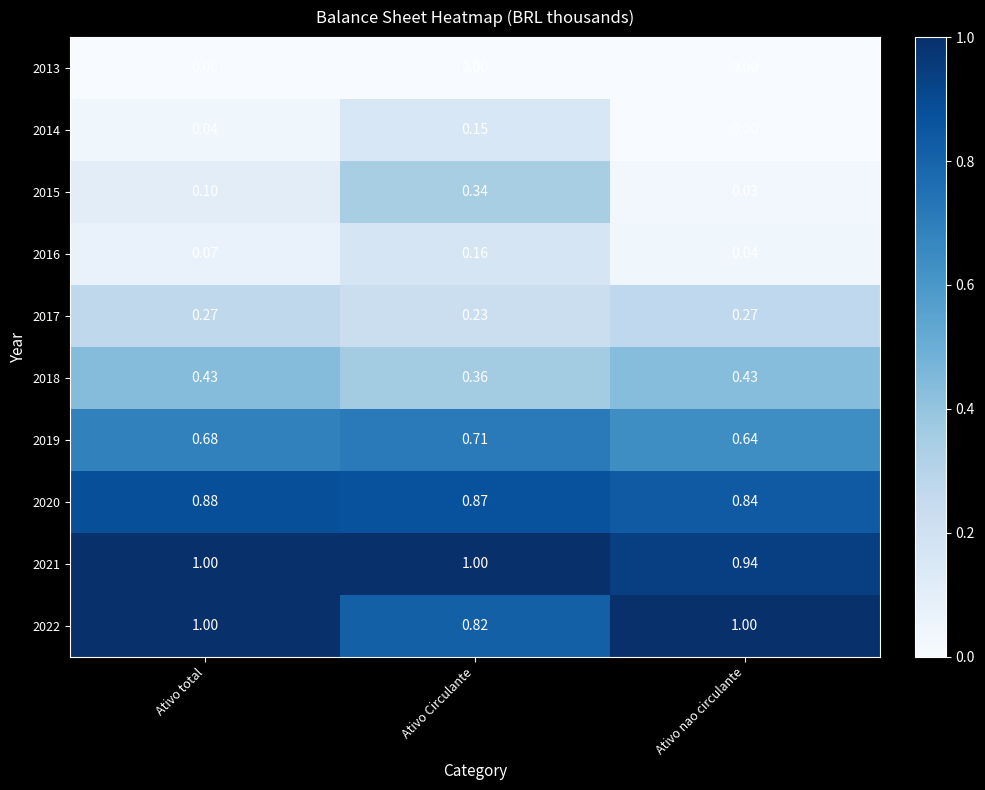

Rank the categories by 2014 value from highest to lowest.

Ativo Circulante, Ativo total, Ativo nao circulante